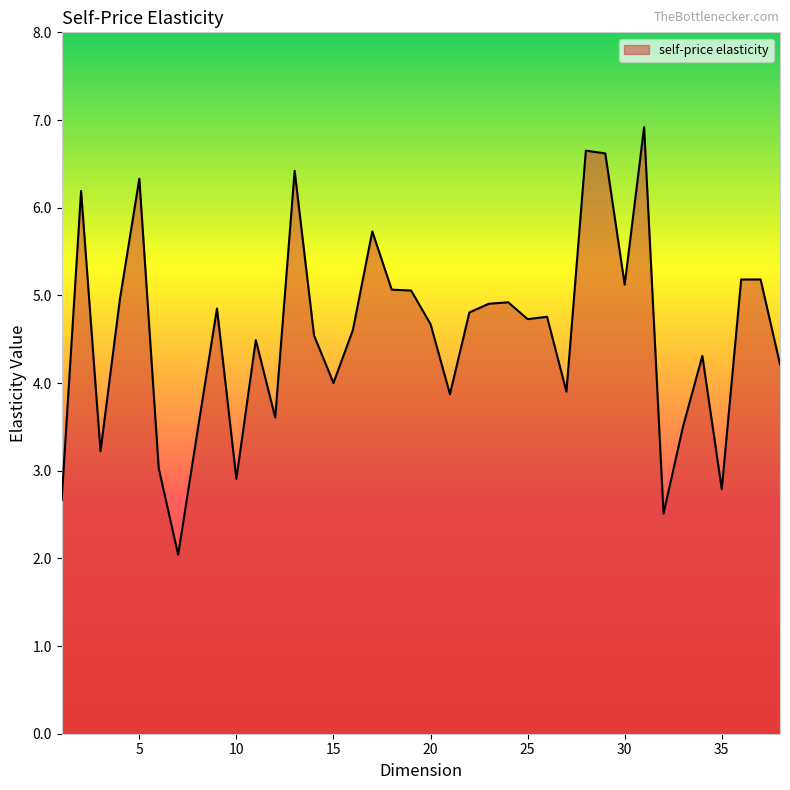

What is the maximum value shown in the chart?

6.9